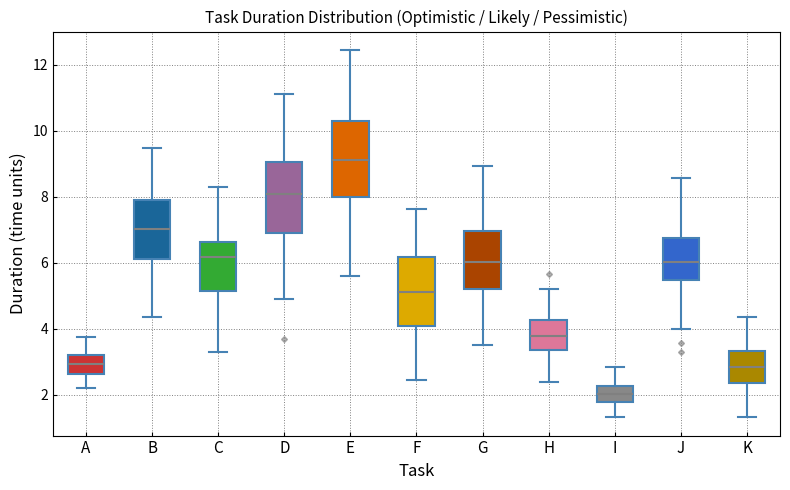

Reading left to right, transcribe this box plot: for each box, give where its median line is, the range the box spans, and where its two whiskers end, as read against the y-axis. The values are not printed on the chart, so give them approximately, as read against the axis.

A: median 3.0, box 2.6 to 3.2, whiskers 2.2 to 3.8
B: median 7.0, box 6.2 to 8.0, whiskers 4.4 to 9.4
C: median 6.2, box 5.2 to 6.6, whiskers 3.4 to 8.4
D: median 8.0, box 7.0 to 9.0, whiskers 5.0 to 11.2
E: median 9.2, box 8.0 to 10.4, whiskers 5.6 to 12.4
F: median 5.2, box 4.0 to 6.2, whiskers 2.4 to 7.6
G: median 6.0, box 5.2 to 7.0, whiskers 3.6 to 9.0
H: median 3.8, box 3.4 to 4.2, whiskers 2.4 to 5.2
I: median 2.0, box 1.8 to 2.2, whiskers 1.4 to 2.8
J: median 6.0, box 5.4 to 6.8, whiskers 4.0 to 8.6
K: median 2.8, box 2.4 to 3.4, whiskers 1.4 to 4.4